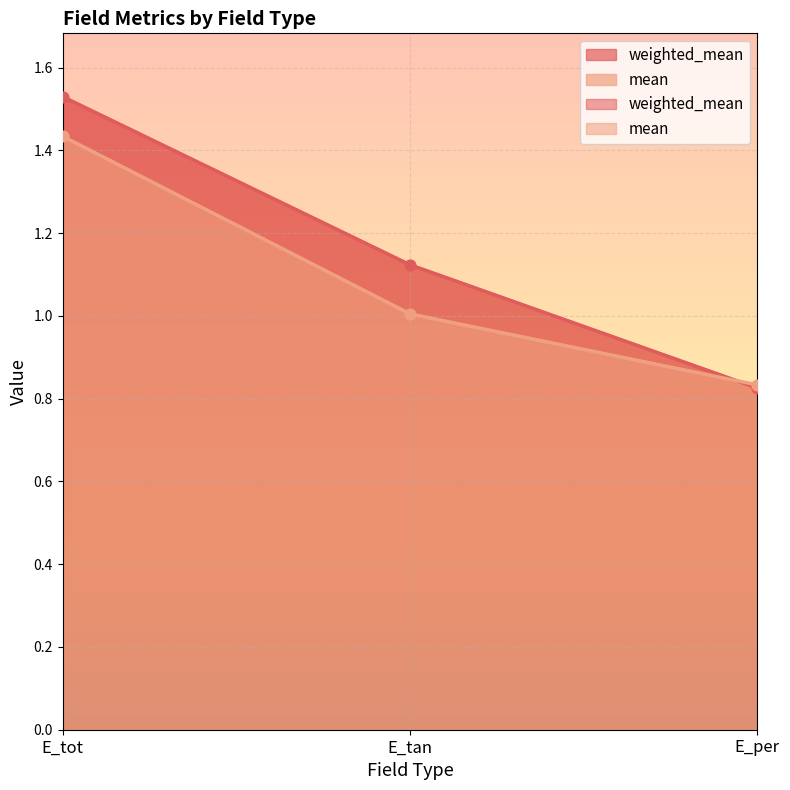

What is the total value across all series at E_per?

1.7